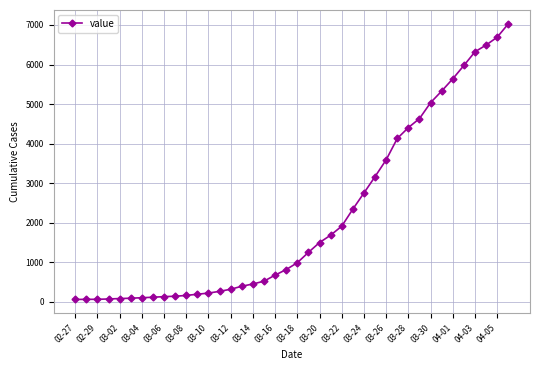

How many lines are shown in the chart?

1